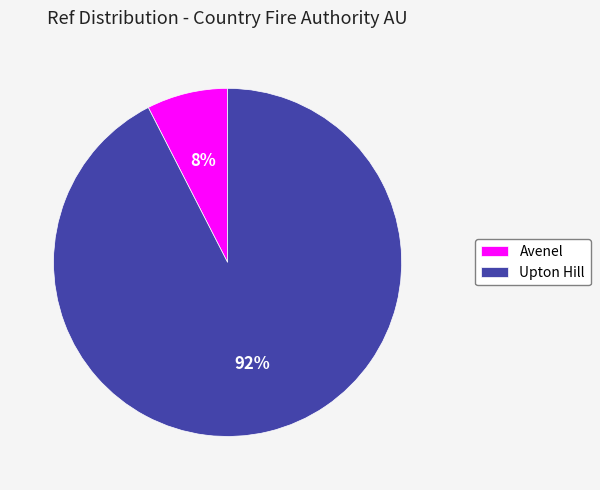

How many segments does this pie chart have?

2